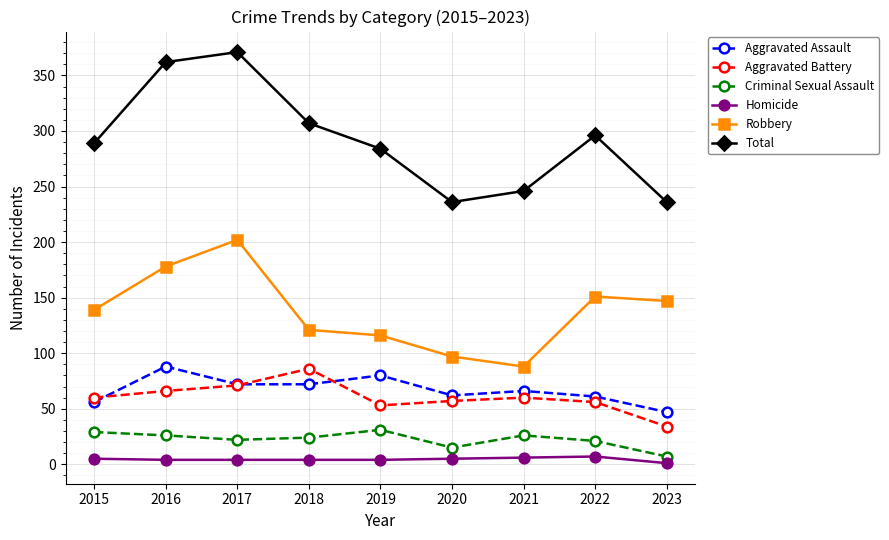

True or false: Criminal Sexual Assault and Total intersect in this chart.

False